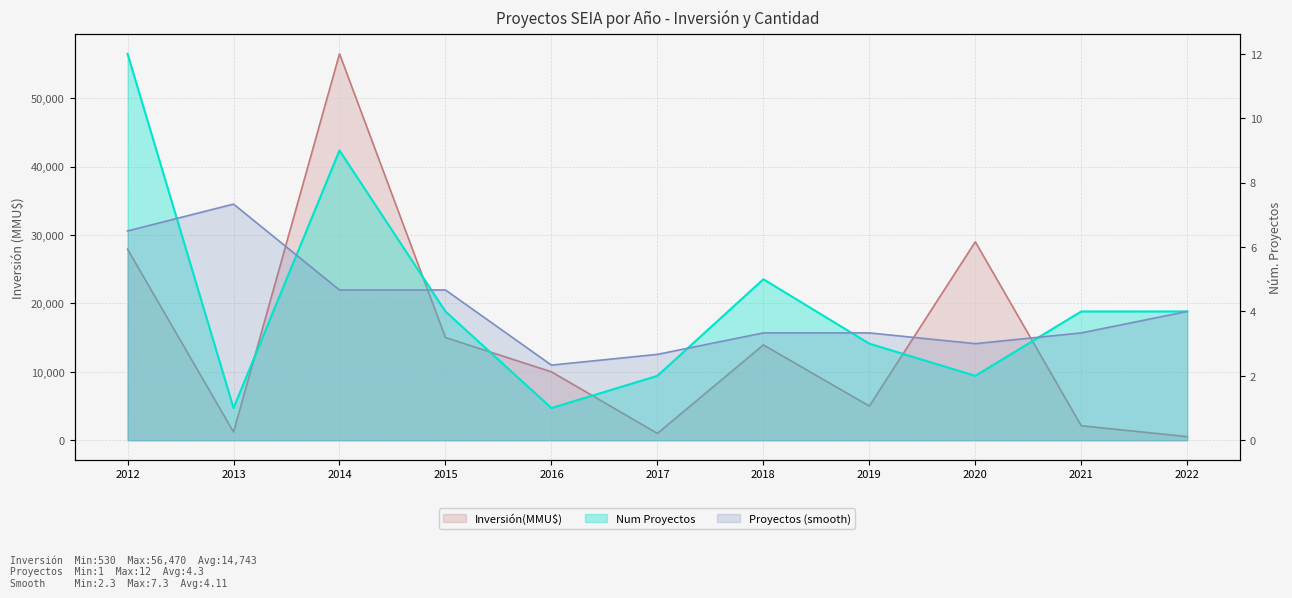

List the labels in order of Num Proyectos value, smallest first.

2013, 2016, 2017, 2020, 2019, 2015, 2021, 2022, 2018, 2014, 2012